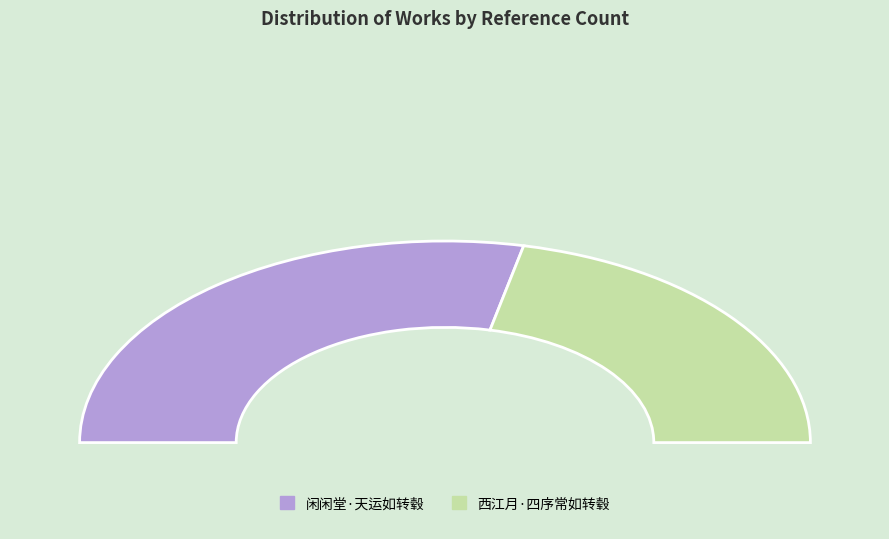

Is 西江月·四序常如转毂 the majority of the pie?

No